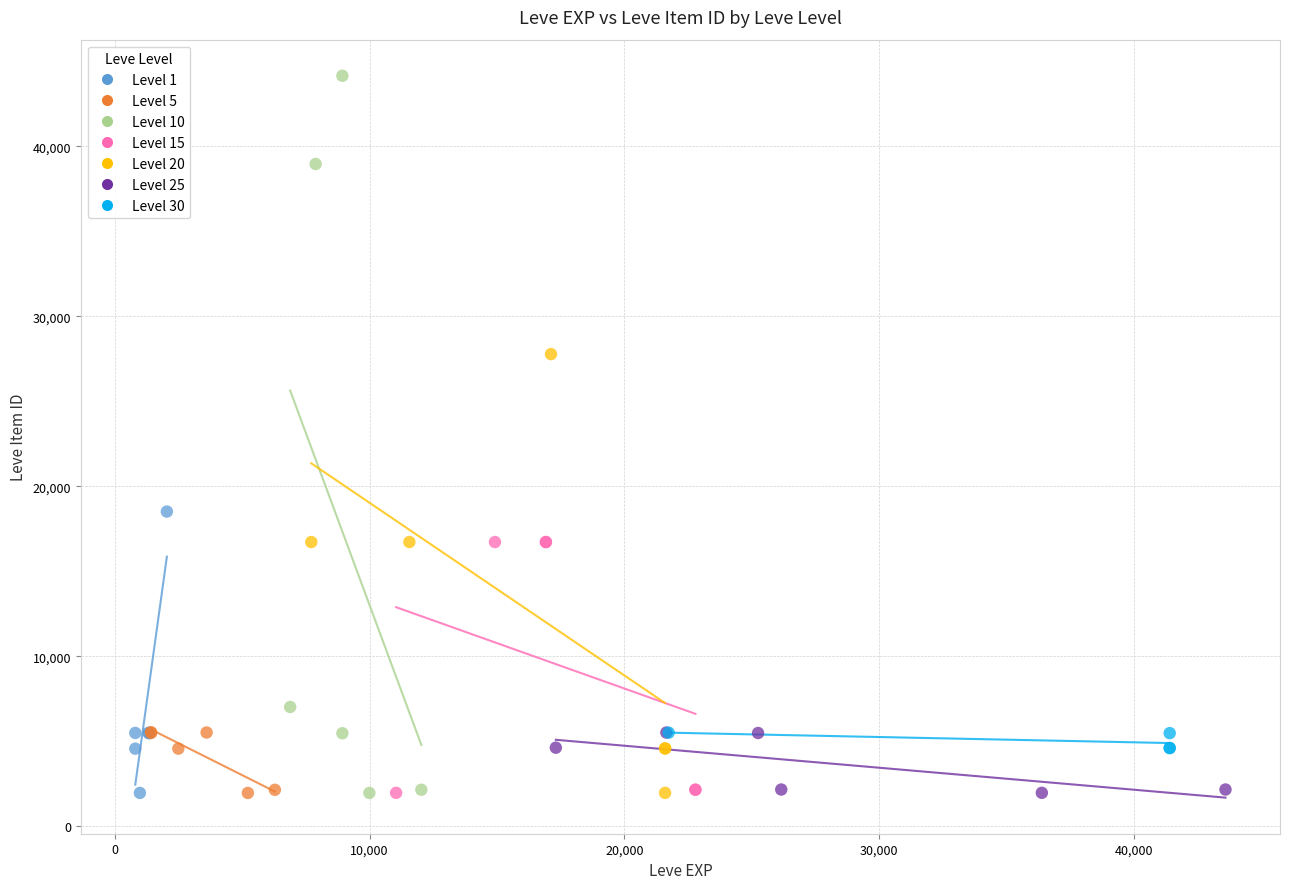

What are all the series names shown in the legend?

Level 1, Level 5, Level 10, Level 15, Level 20, Level 25, Level 30